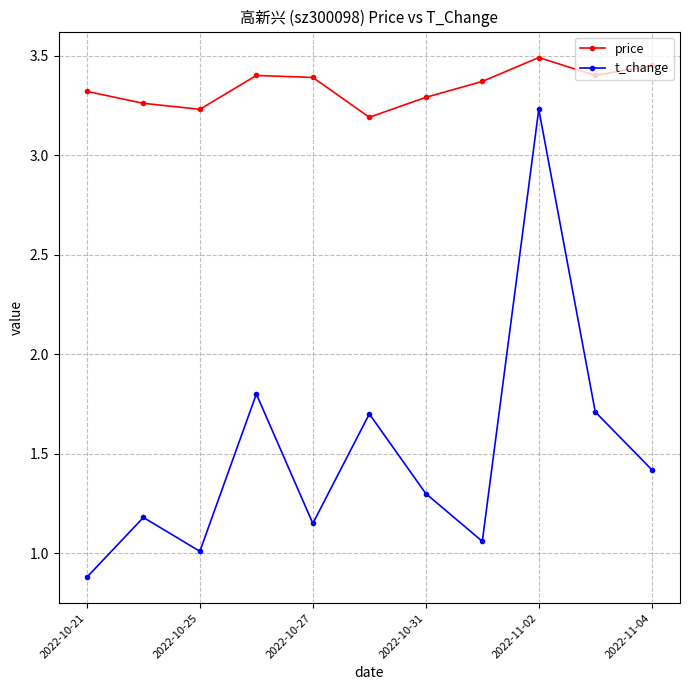

How many lines are shown in the chart?

2